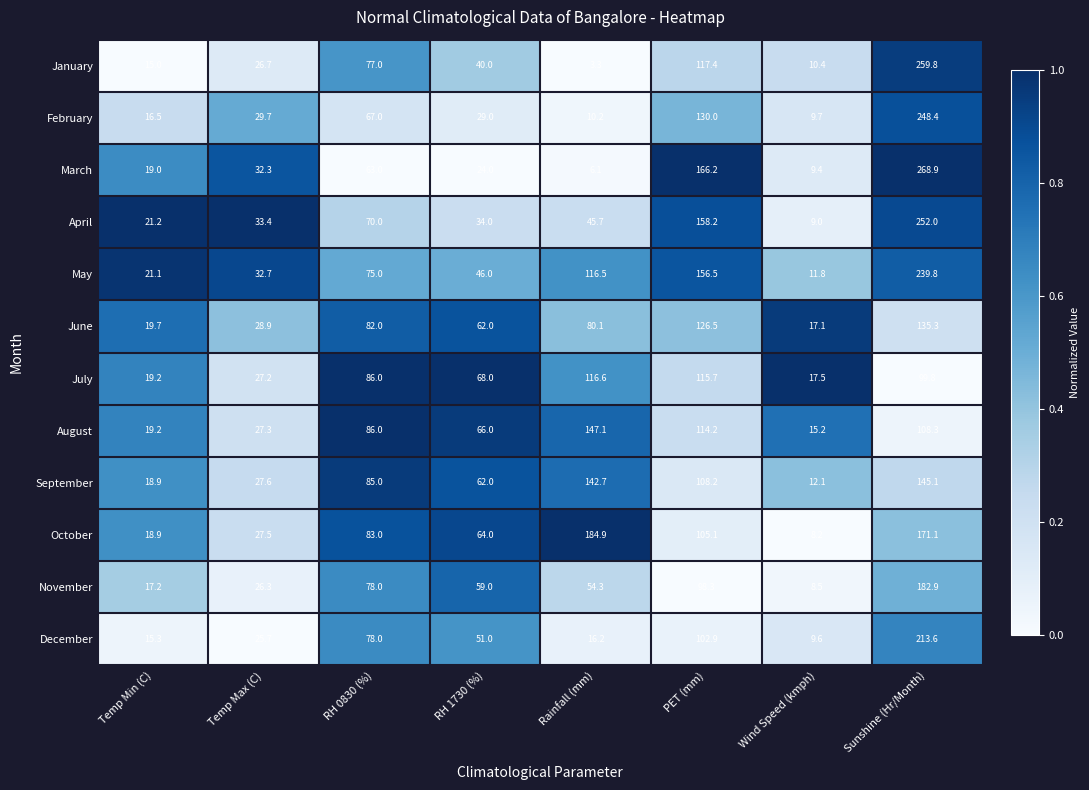

At which category does the chart reach its minimum across all series?

Rainfall (mm)